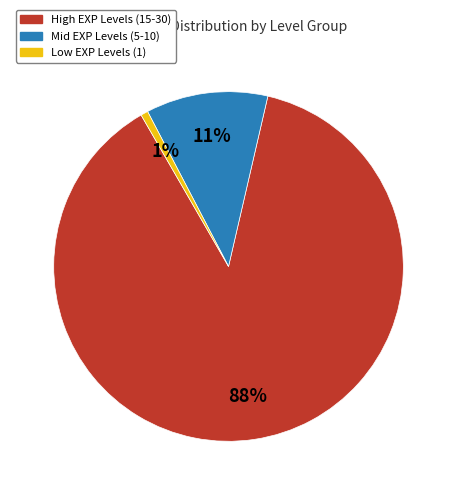

To the nearest percent, what is the average slice percentage?

33%